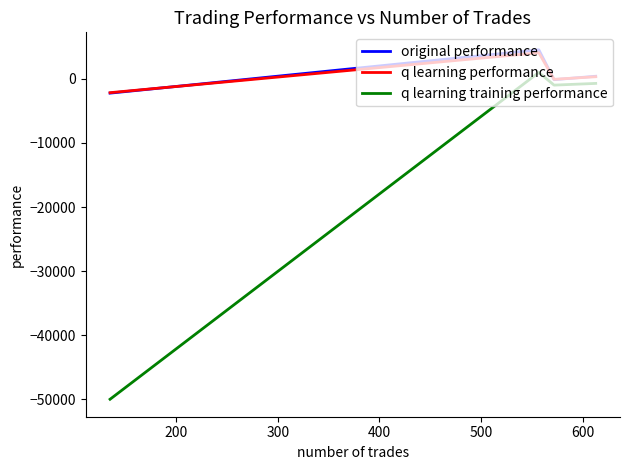

What is the value of the original performance point at the 3rd from the left?

4532.0